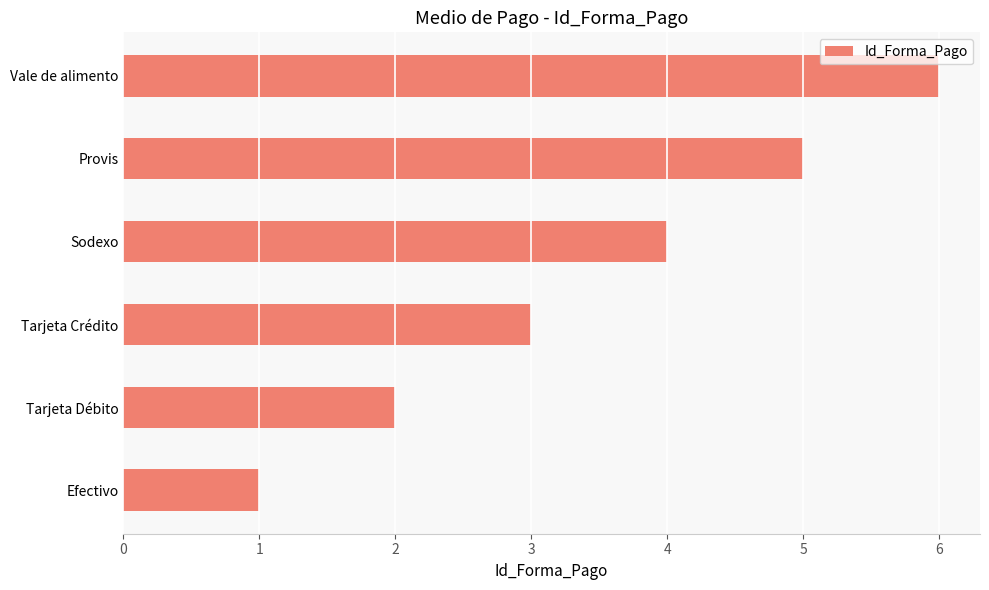

Count the values in the range 2 to 5.

4